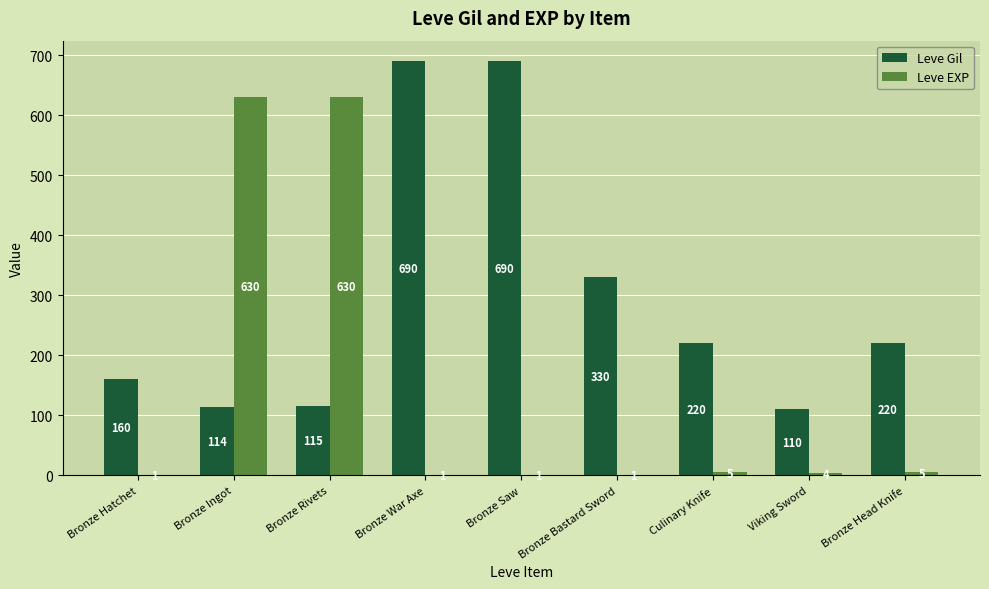

Is it true that Leve Gil equals 330 at Bronze Bastard Sword?

True